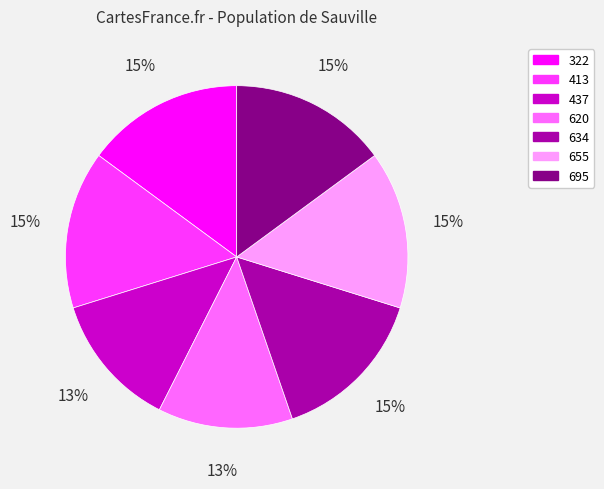

Combined, do 634 and 695 account for over 50%?

No